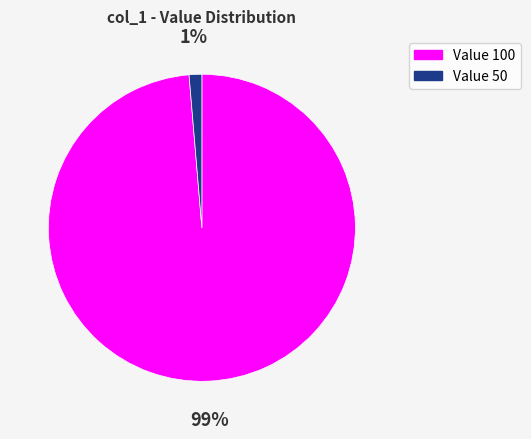

Does any single category account for the majority?

Yes